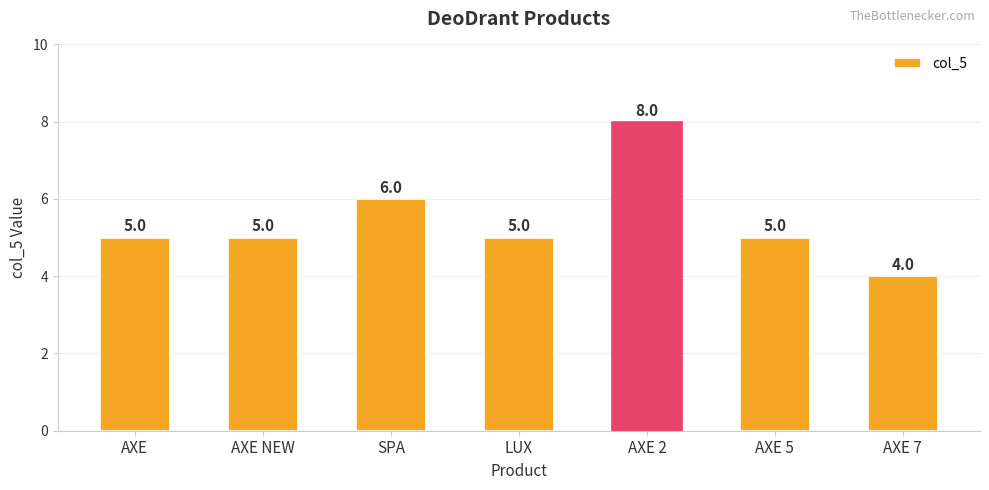

What is the greatest value displayed?

8